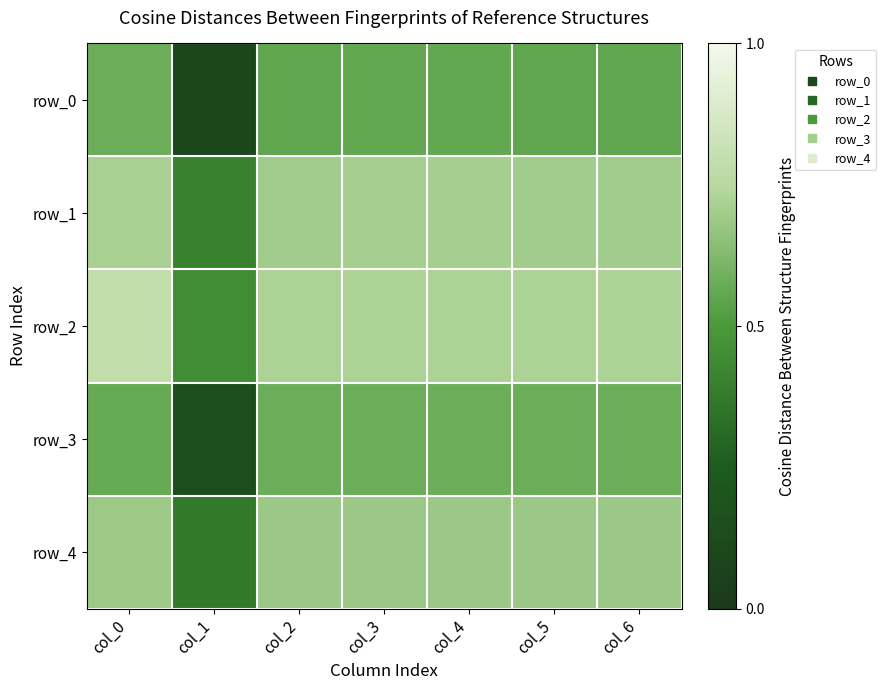

What is the spread (max minus min) of values at col_4?

0.2